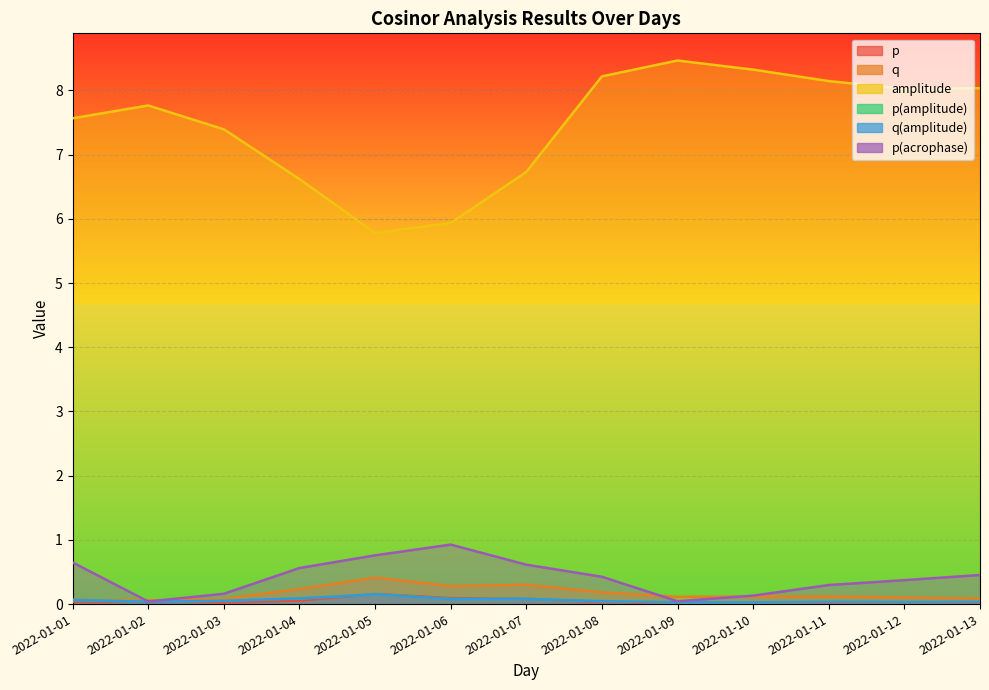

What is the value of the amplitude point at the 7th from the left?

6.7